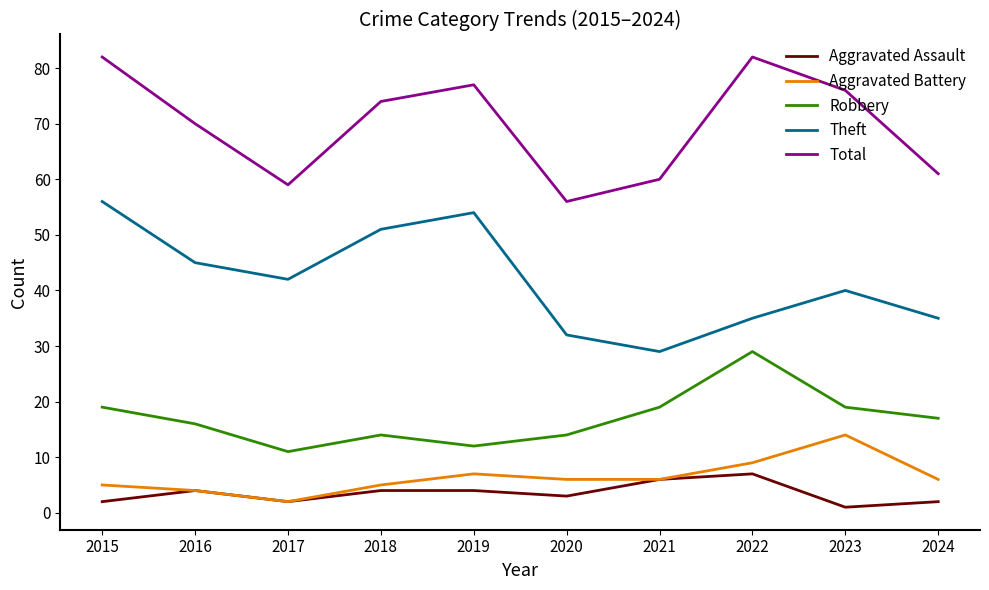

At how many categories does at least one series exceed 15?

10